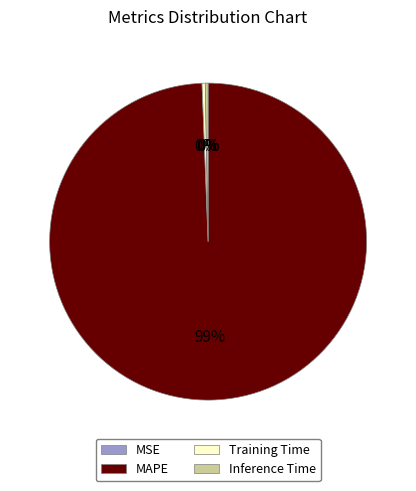

What is the largest slice in the pie chart?

MAPE